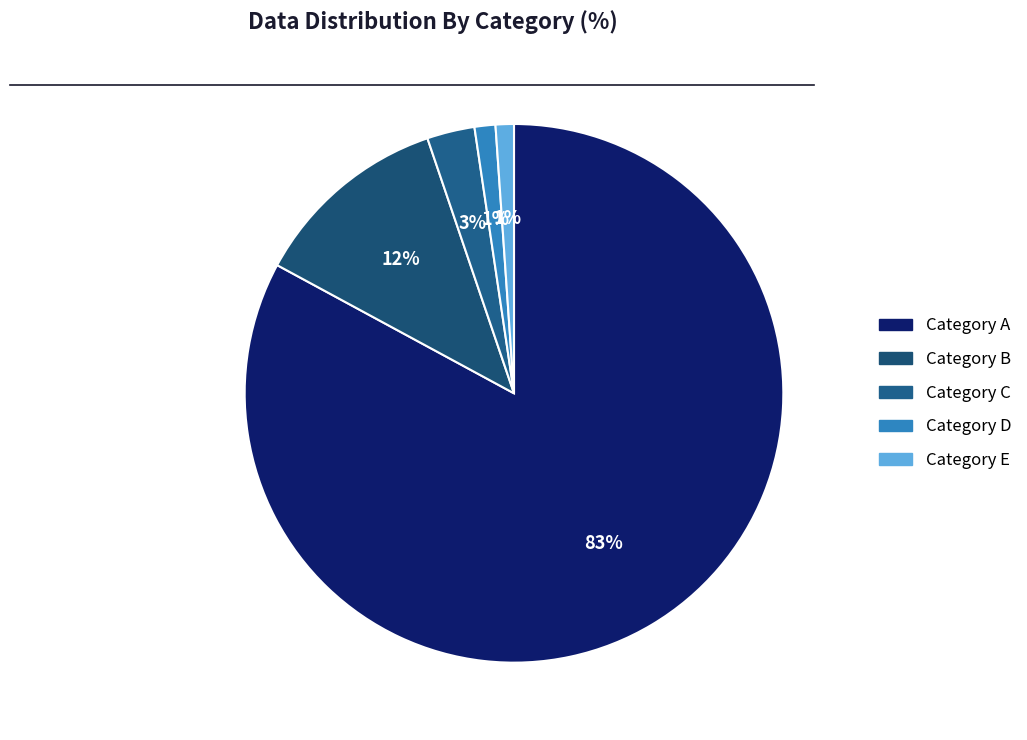

What is the majority slice?

Category A